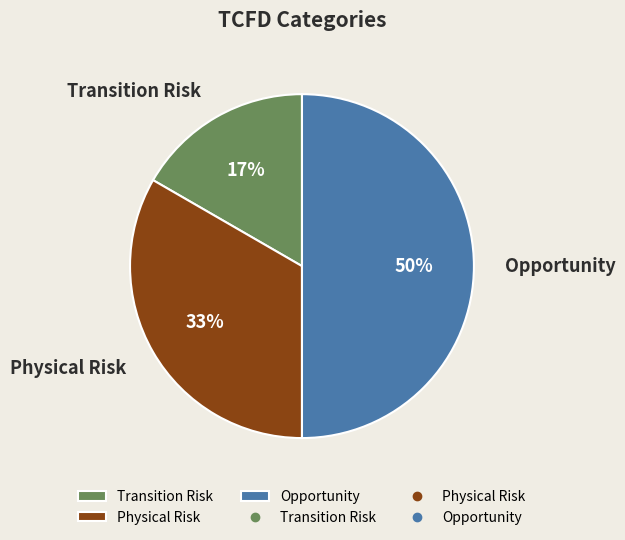

Is the sum of Opportunity and Transition Risk greater than half?

Yes